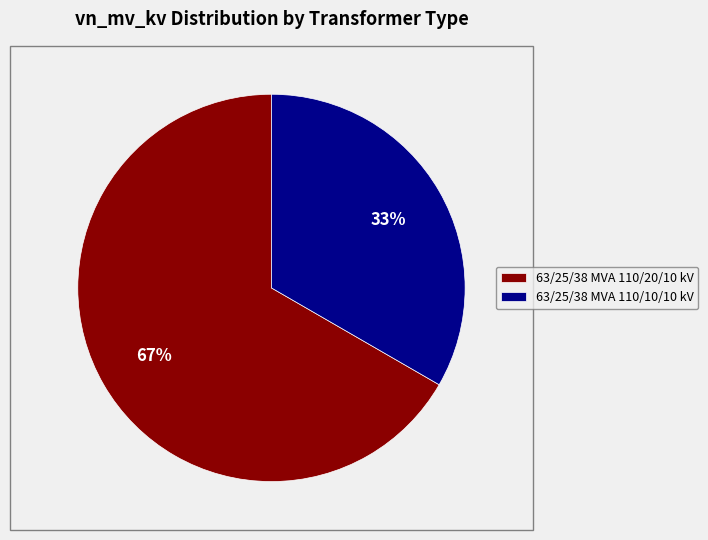

Between 63/25/38 MVA 110/10/10 kV and 63/25/38 MVA 110/20/10 kV, which is larger?

63/25/38 MVA 110/20/10 kV